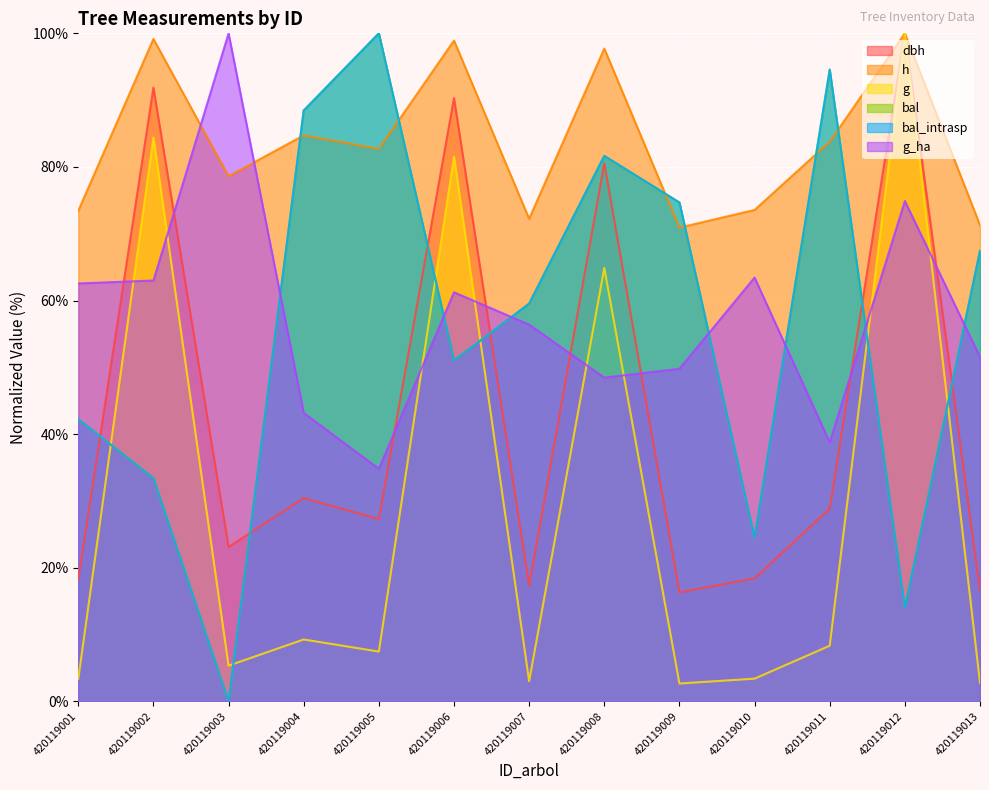

The bal series shows 14.0 at 420119012. True or false?

True